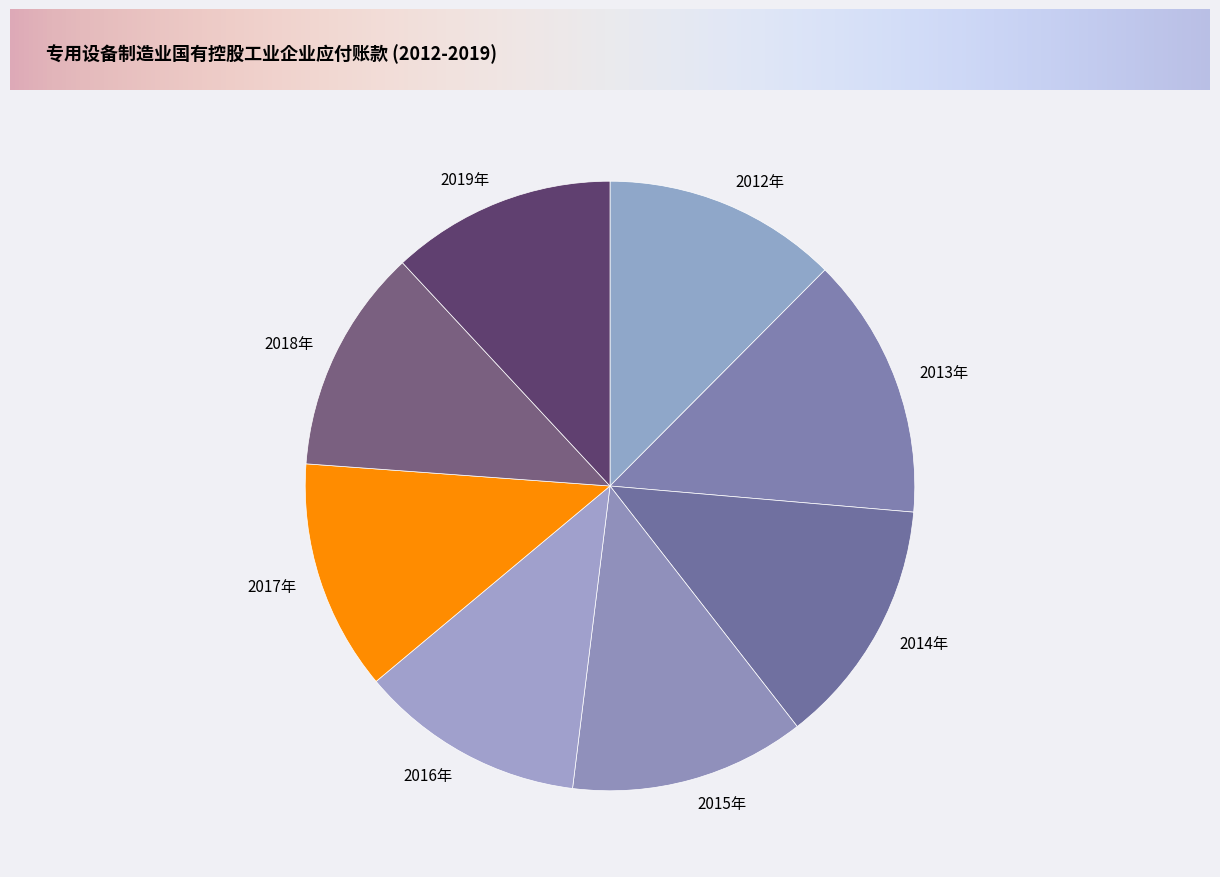

How many segments does this pie chart have?

8